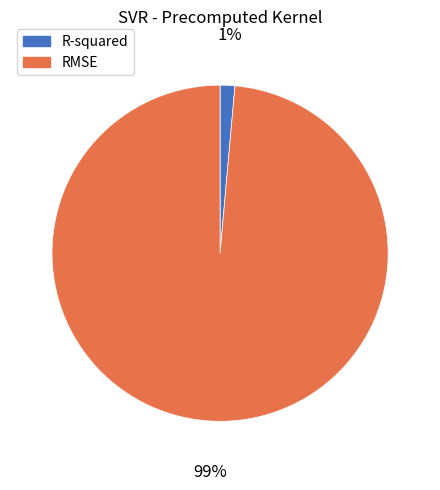

Which category accounts for the majority?

RMSE